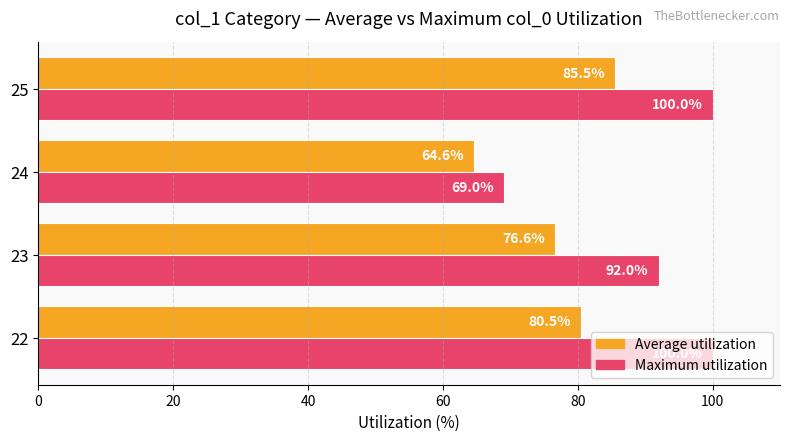

Count the number of categories in the chart.

4